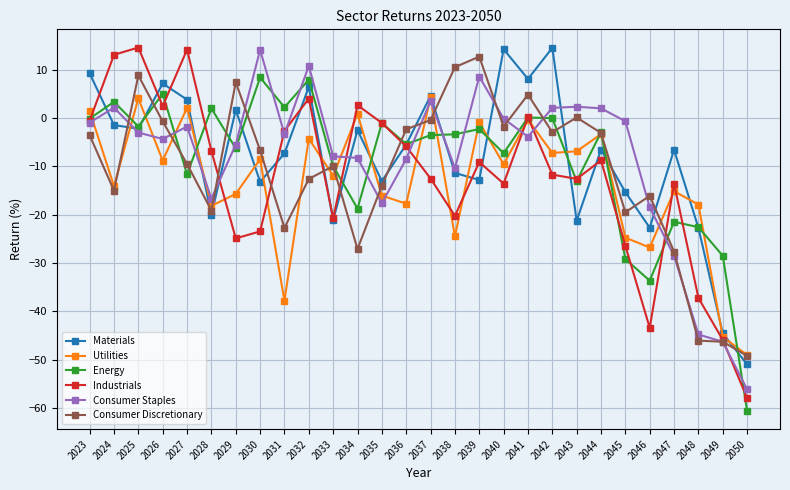

What is the difference between the second highest and second lowest values in the Consumer Staples series?

57.1